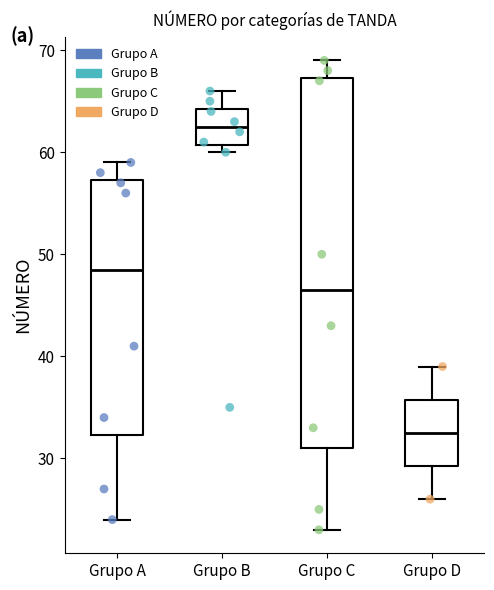

Reading left to right, read every box against the y-axis: the position of its median line, the range the box covers, and the ends of its whiskers. The values are not printed on the chart, so give them approximately, as read against the axis.

Grupo A: median 49, box 32 to 57, whiskers 24 to 59
Grupo B: median 63, box 61 to 64, whiskers 60 to 66
Grupo C: median 47, box 31 to 67, whiskers 23 to 69
Grupo D: median 33, box 29 to 36, whiskers 26 to 39